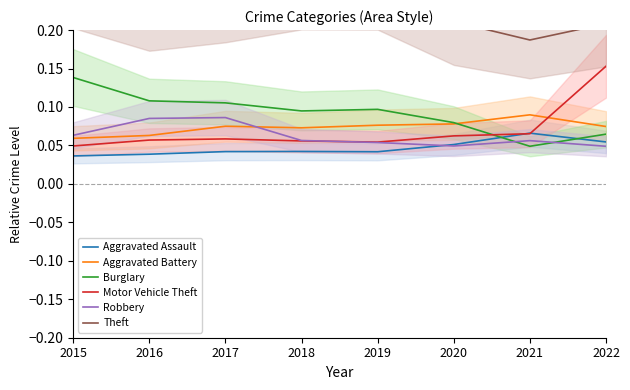

What are all the series names shown in the legend?

Aggravated Assault, Aggravated Battery, Burglary, Motor Vehicle Theft, Robbery, Theft